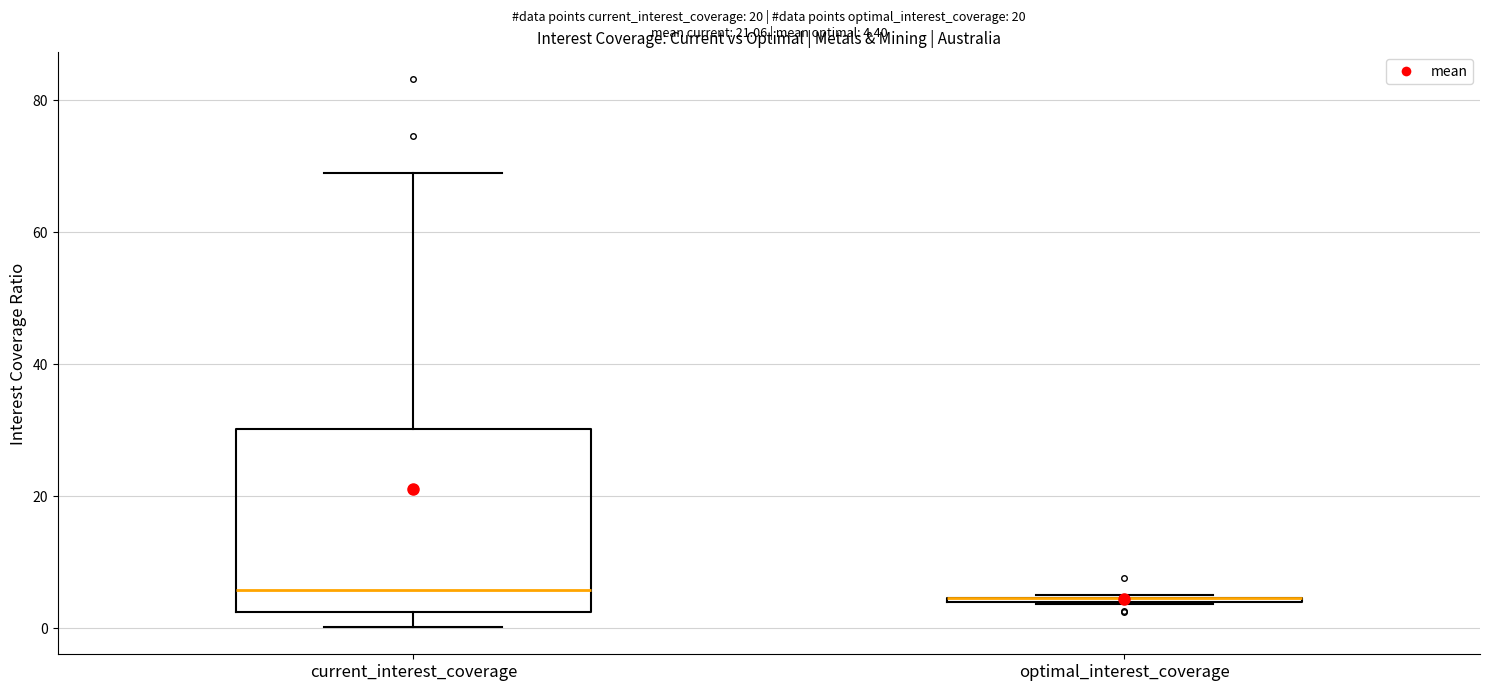

Which box is the tallest, from its lower edge to its upper edge?

current_interest_coverage